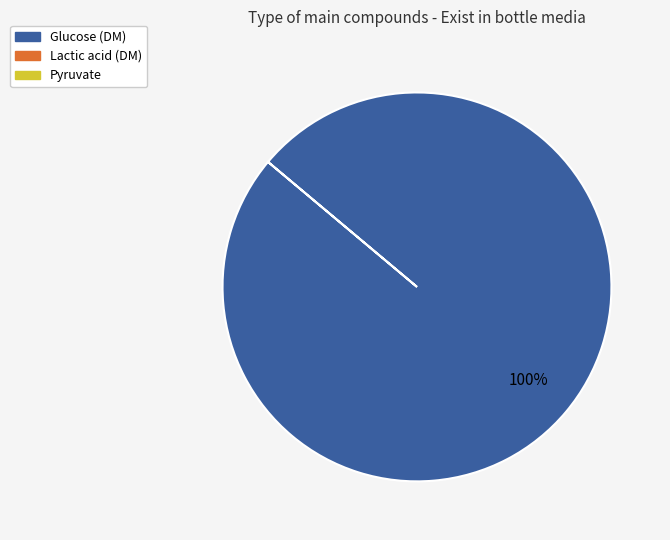

Does any single category account for the majority?

Yes